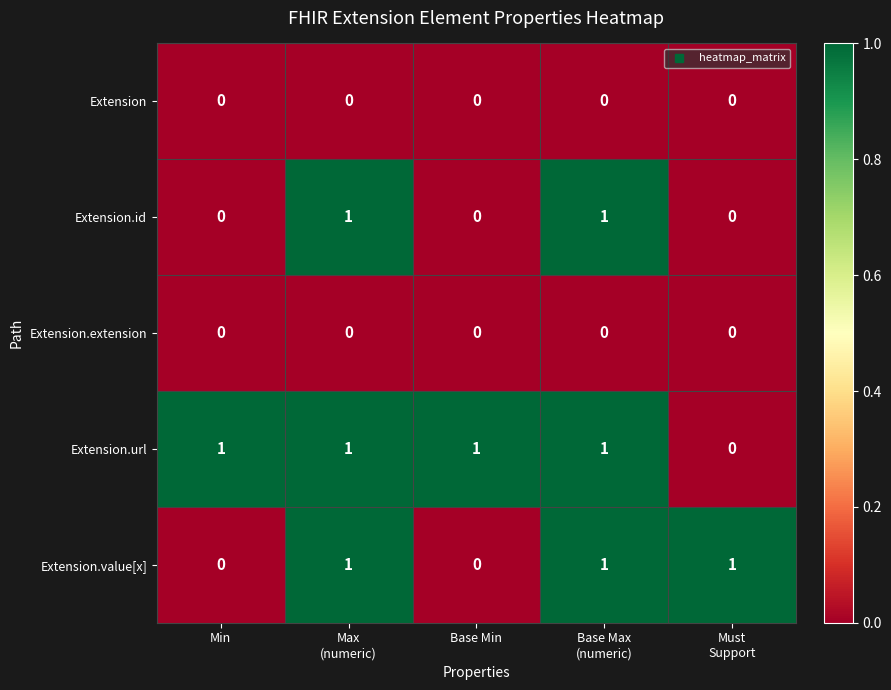

What is the sum of all Extension.value[x] values?

3